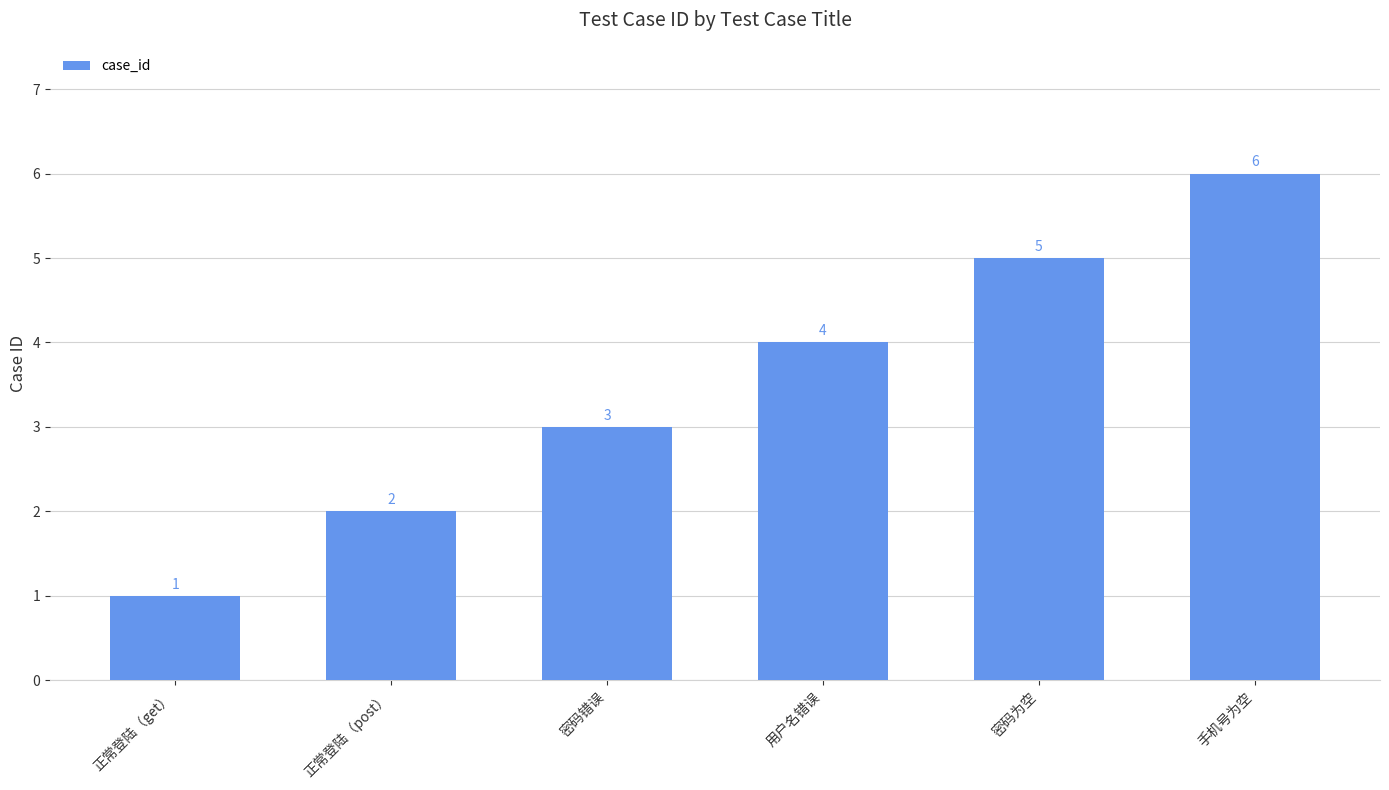

What is the label of the 1st bar from the left?

正常登陆（get）